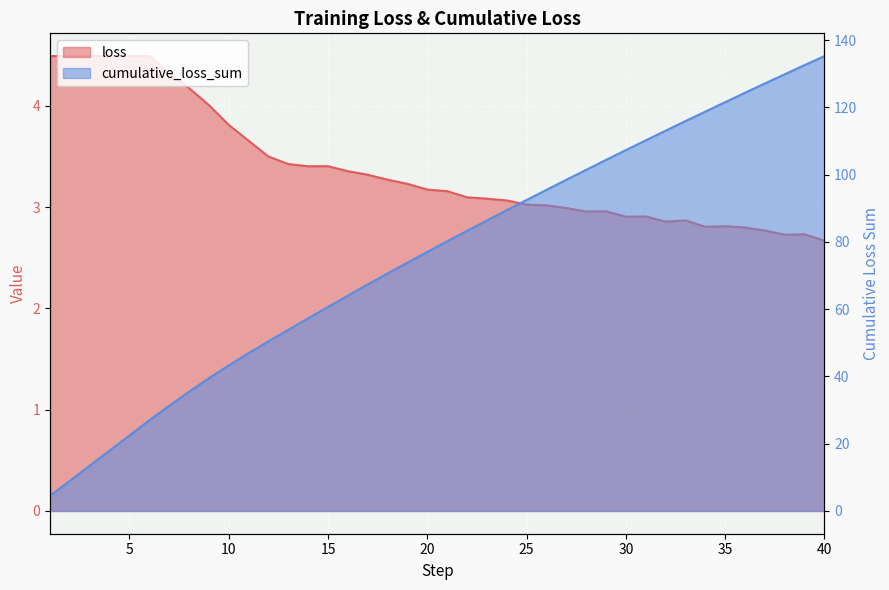

Which series has the largest total across all categories?

cumulative_loss_sum